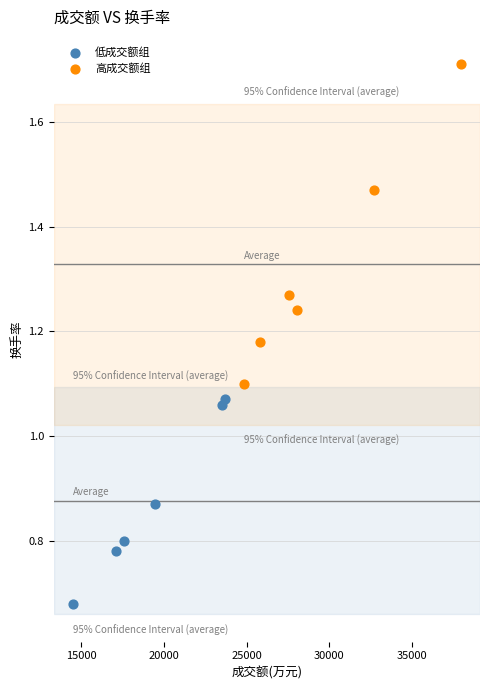

Which series reaches the maximum Y coordinate?

高成交额组